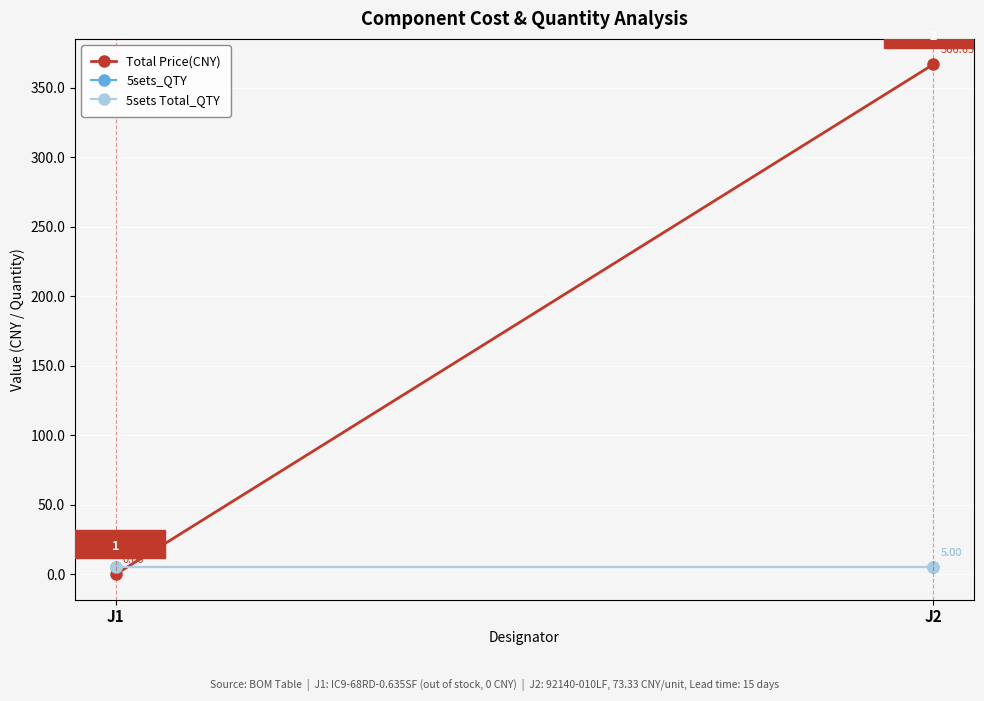

What is the value of the 5sets Total_QTY point at the 1st from the left?

5.0